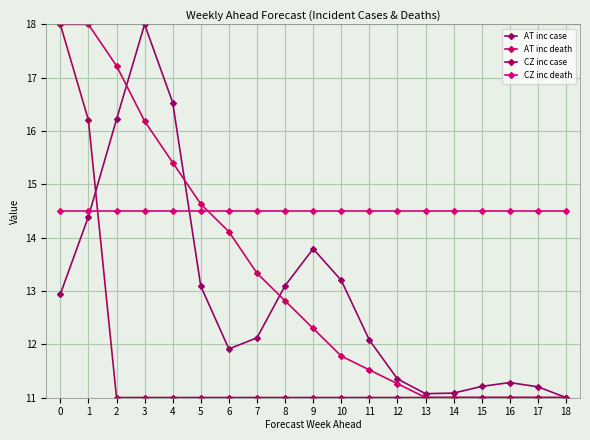

Does the chart have visible grid lines?

Yes